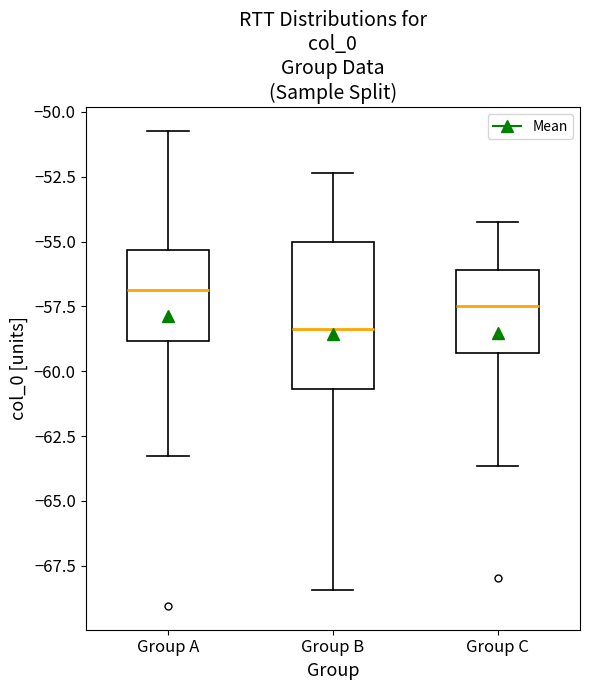

Which box's median line is the lowest?

Group B